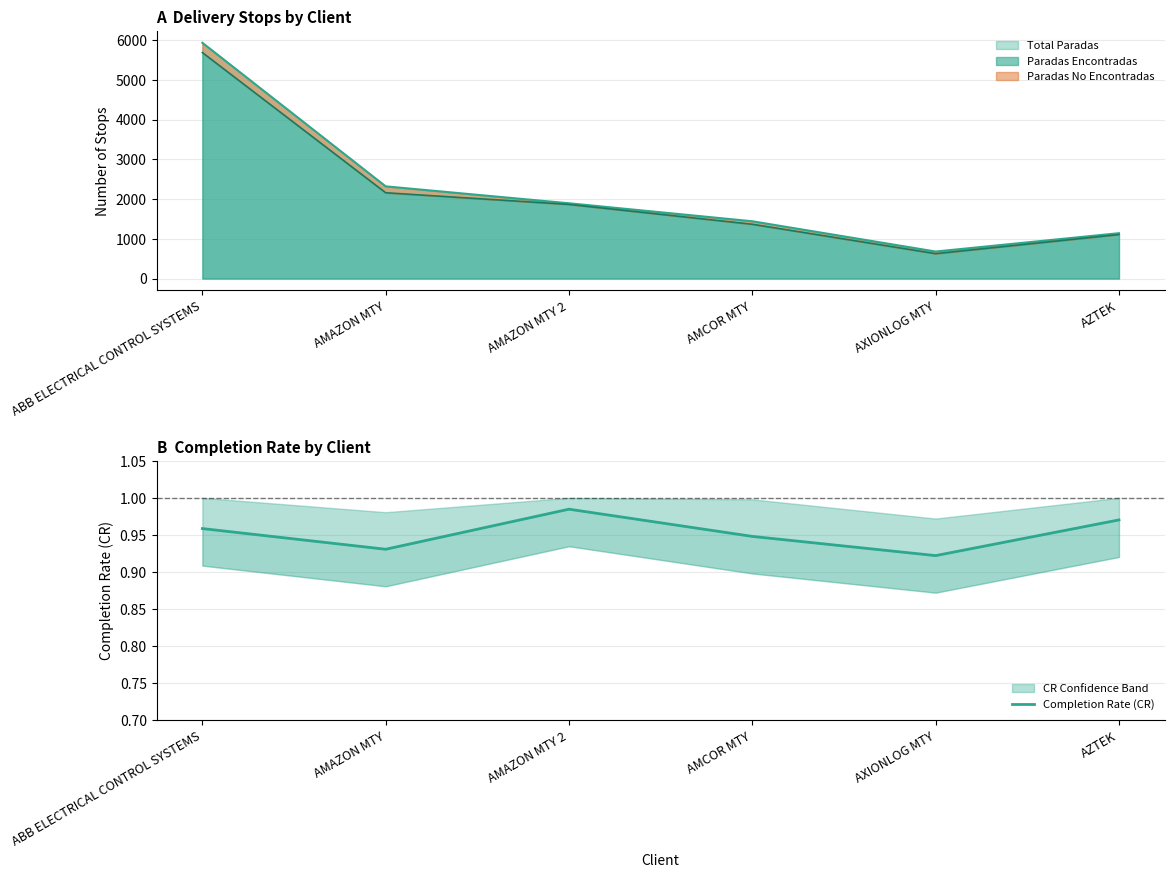

Rank the categories by value from highest to lowest.

AMAZON MTY 2, AZTEK, ABB ELECTRICAL CONTROL SYSTEMS, AMCOR MTY, AMAZON MTY, AXIONLOG MTY